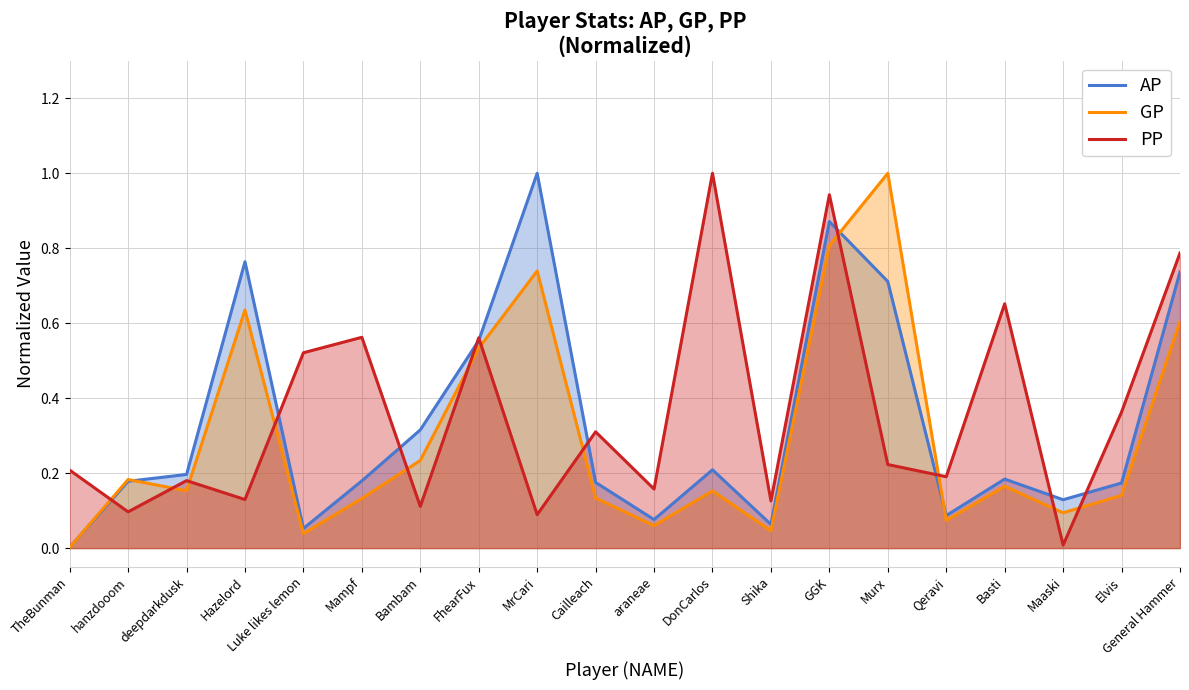

At how many categories does at least one series exceed 0?

20